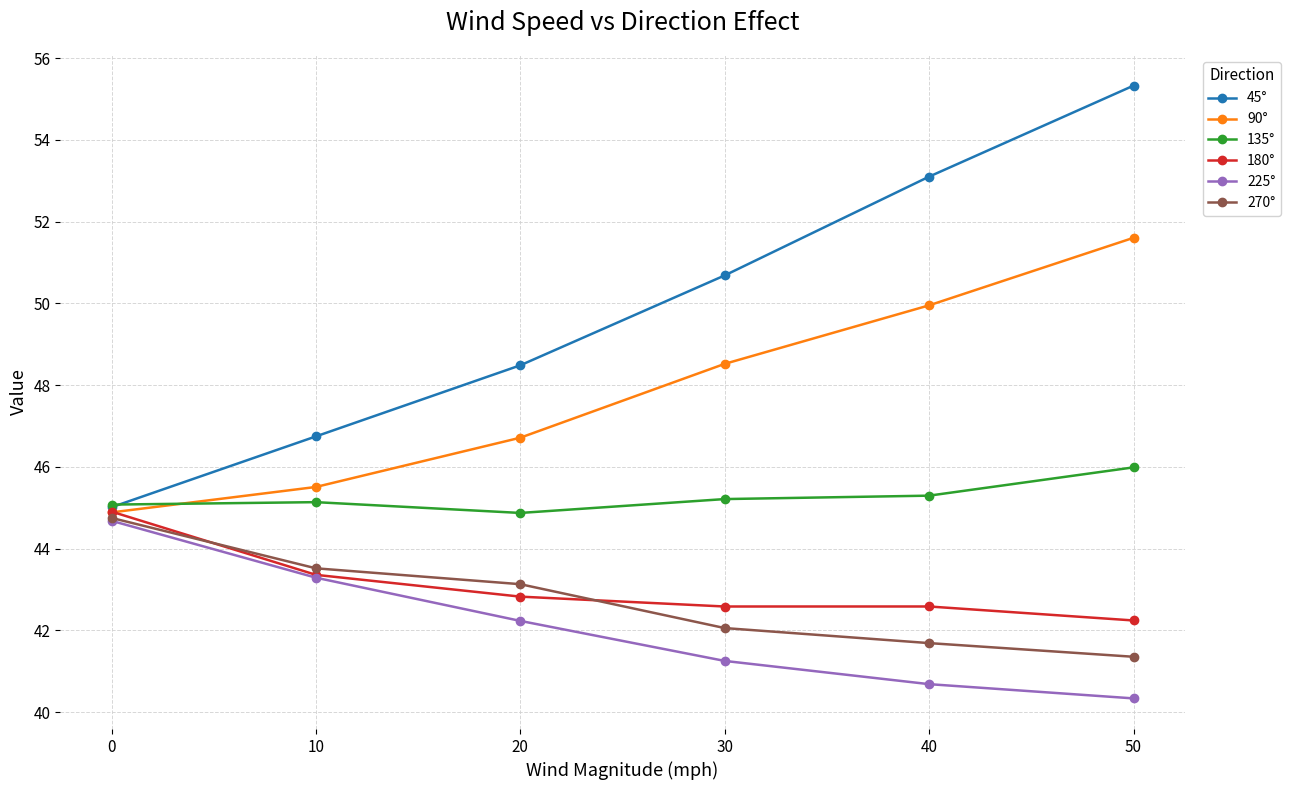

What is the difference between the 90° values at 10 and 50?

6.1